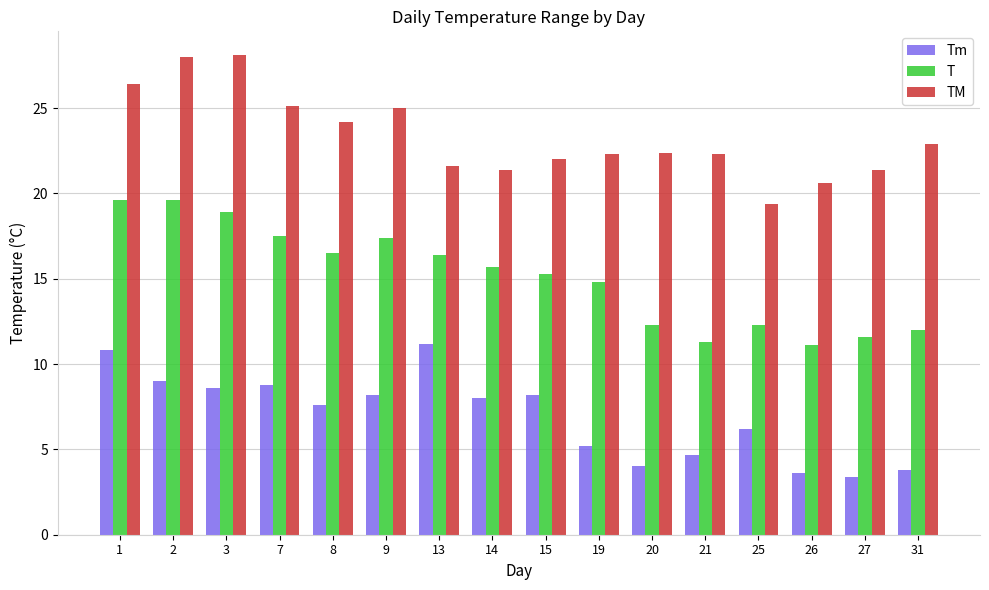

Is it true that T equals 7.3 at 14?

False